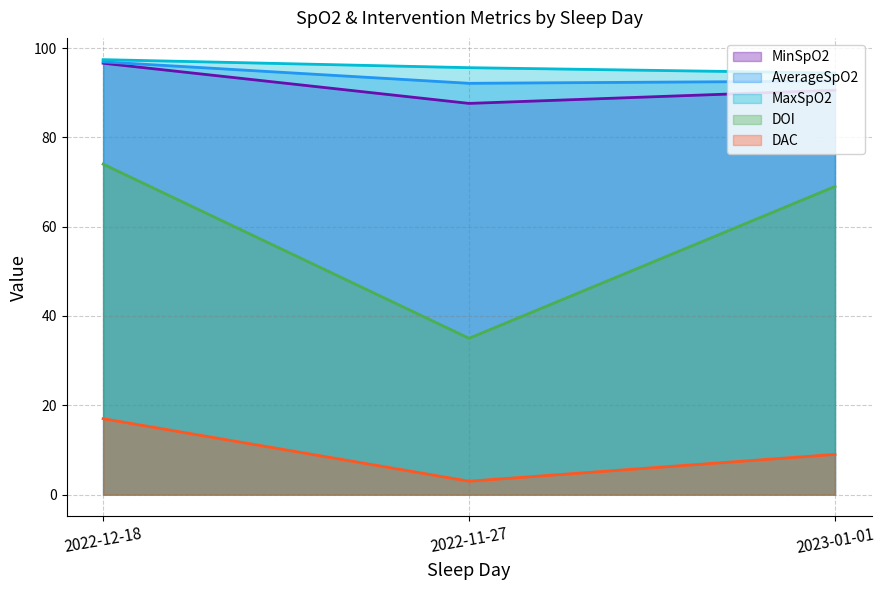

Is the value of MinSpO2 at 2022-11-27 greater than the value of DOI at 2022-11-27?

Yes